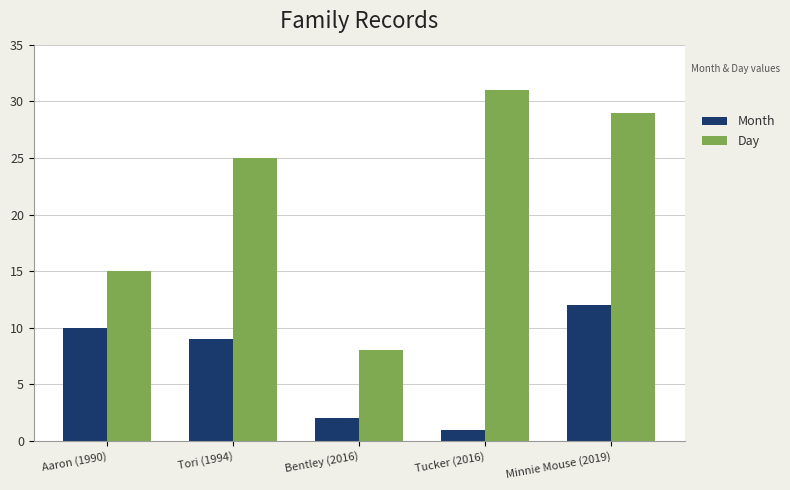

Reading left to right, list all the values displayed in this chart.

Month: Aaron (1990)=10	Tori (1994)=9	Bentley (2016)=2	Tucker (2016)=1	Minnie Mouse (2019)=12
Day: Aaron (1990)=15	Tori (1994)=25	Bentley (2016)=8	Tucker (2016)=31	Minnie Mouse (2019)=29